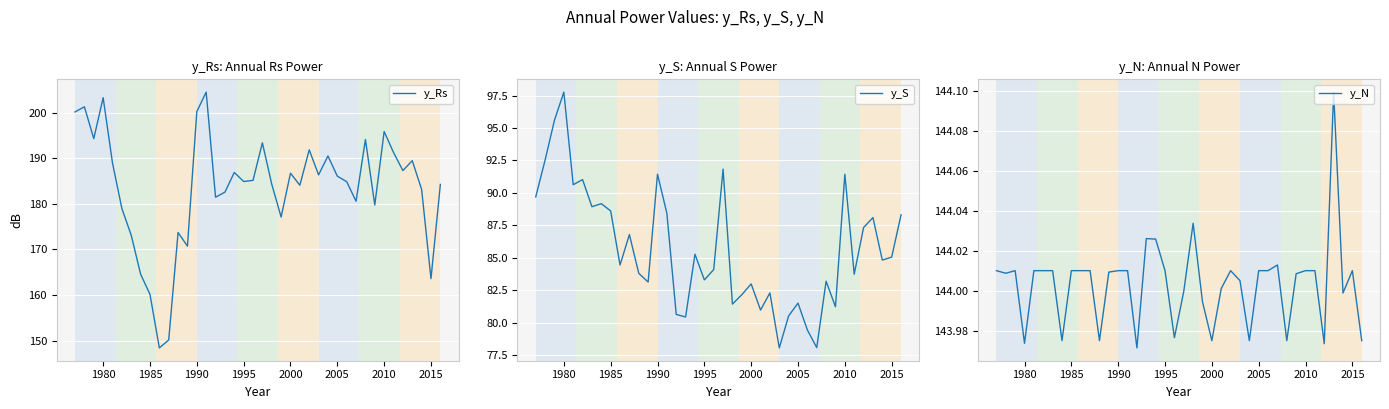

True or false: y_Rs has a value of 186.1 at 2005.

True